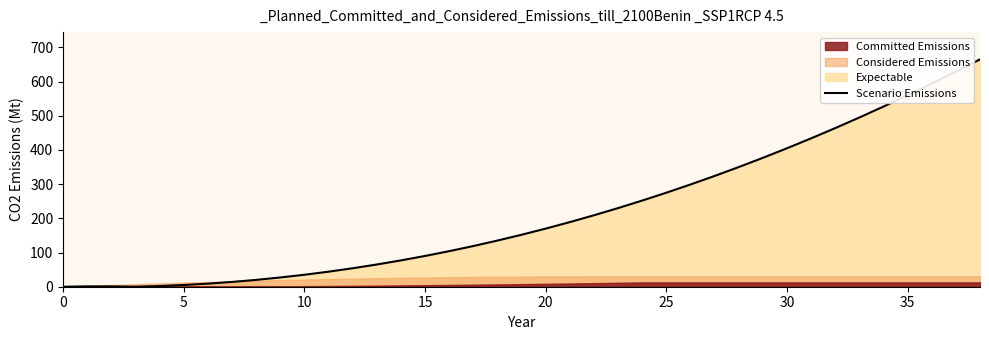

At which category does the chart reach its peak across all series?

38